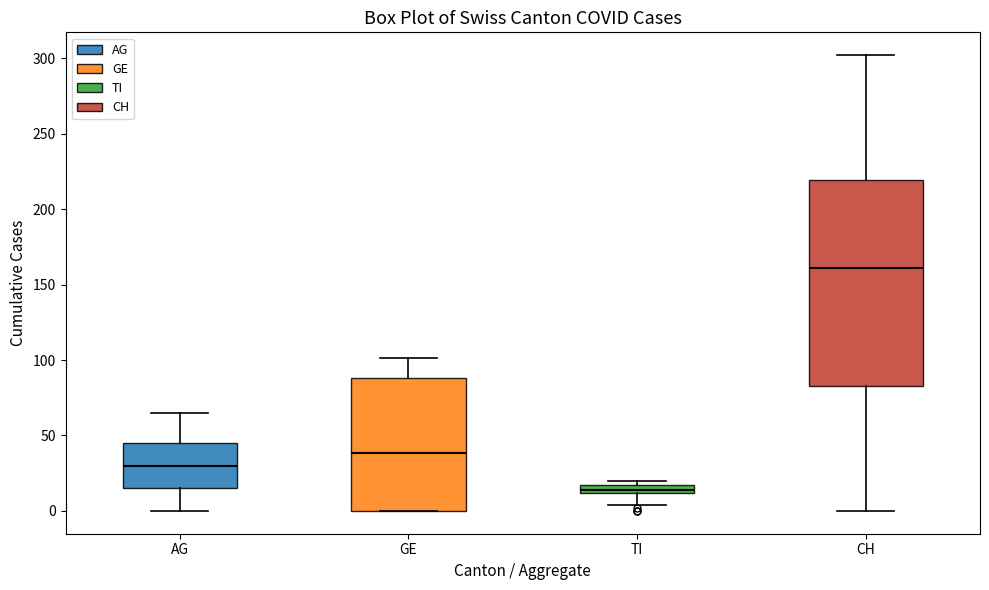

Which box has the lowest median line?

TI